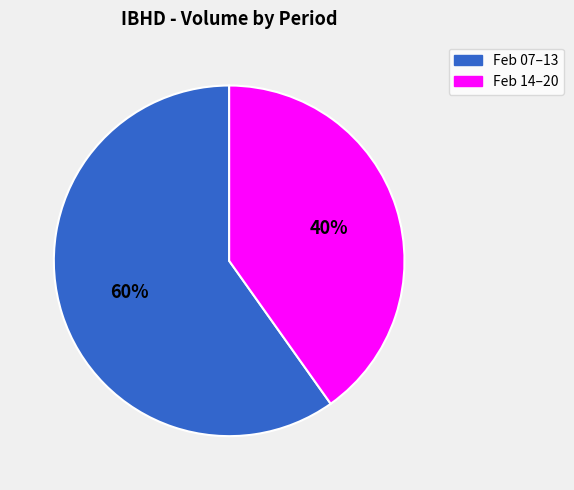

To the nearest percent, what is the average slice percentage?

50%